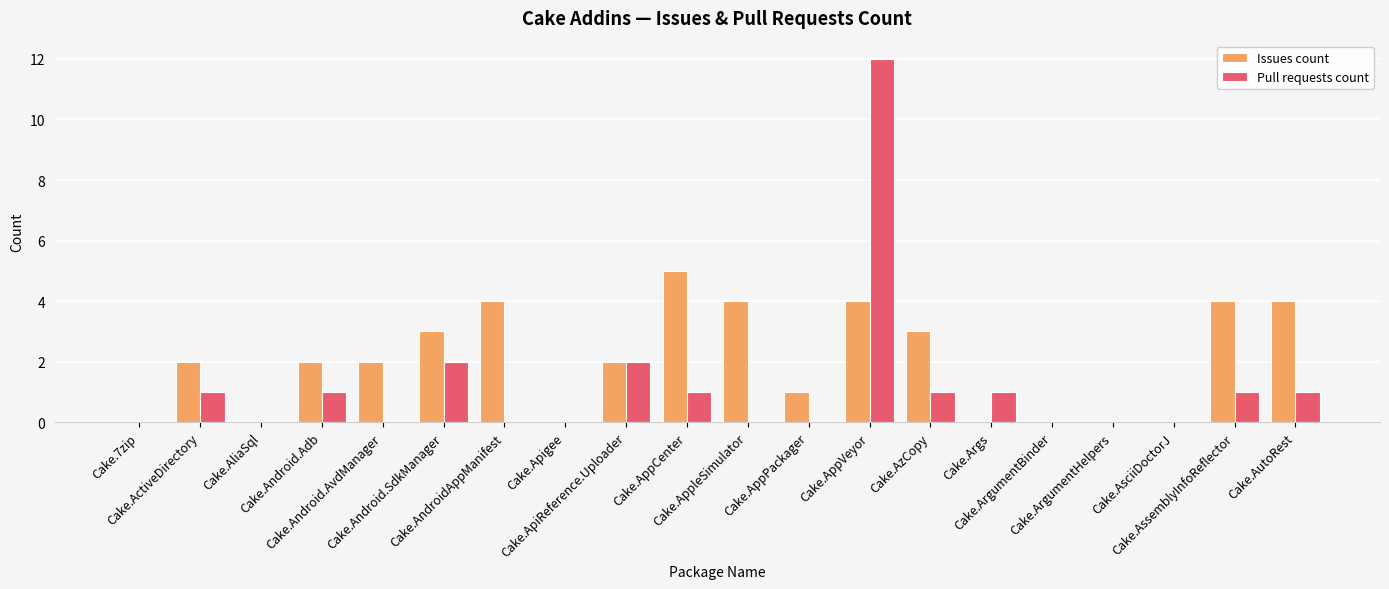

How many series are shown in this chart?

2